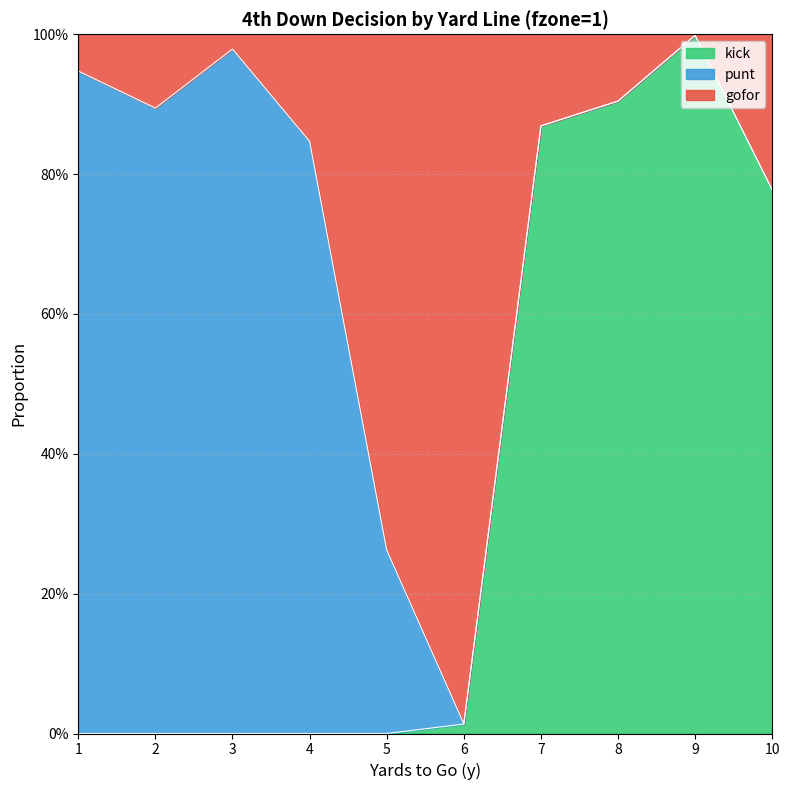

Does the chart display data point markers on the line(s)?

No